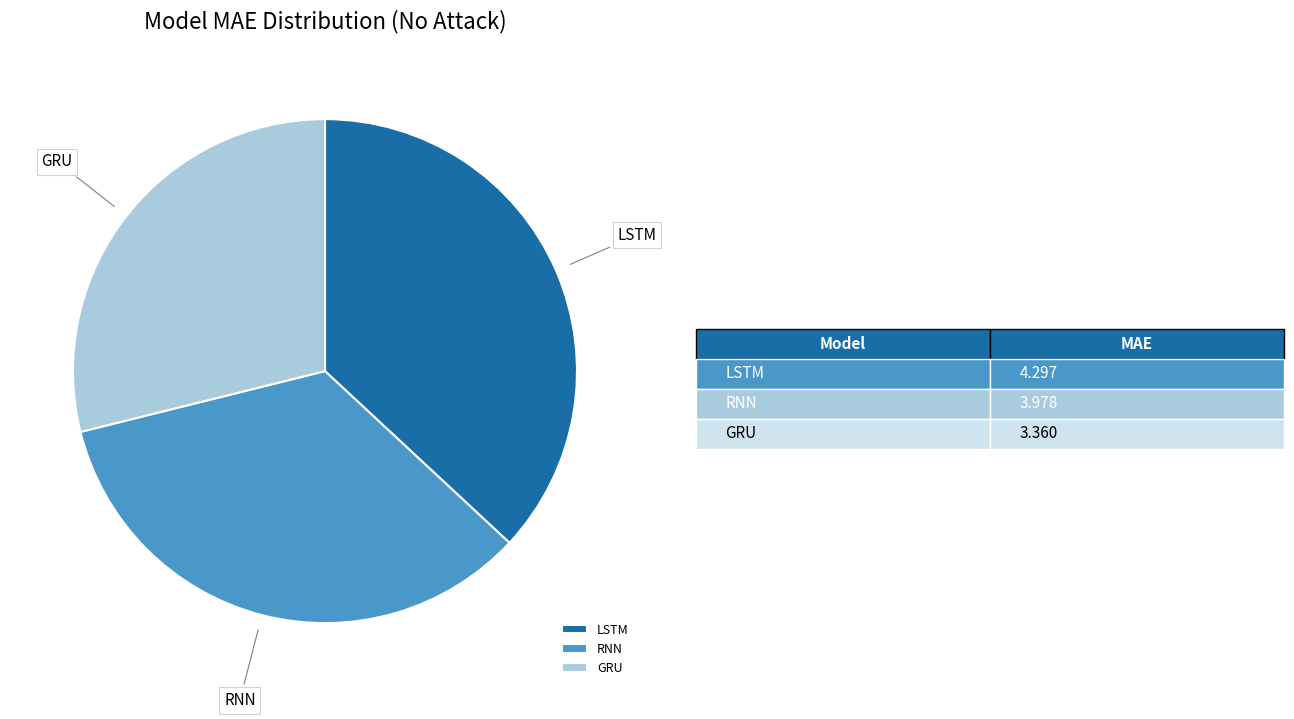

Does GRU account for over 50% of the chart?

No